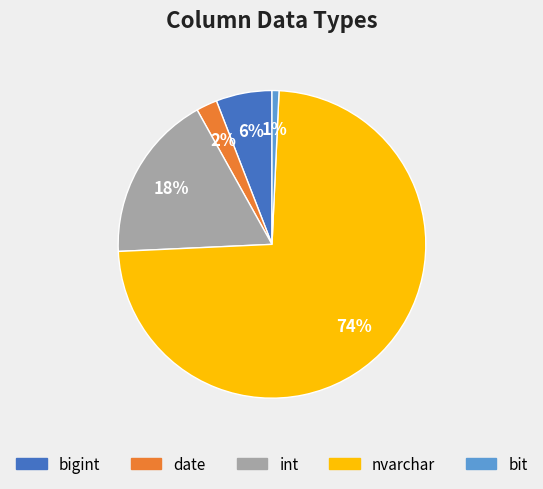

Does any single category account for the majority?

Yes